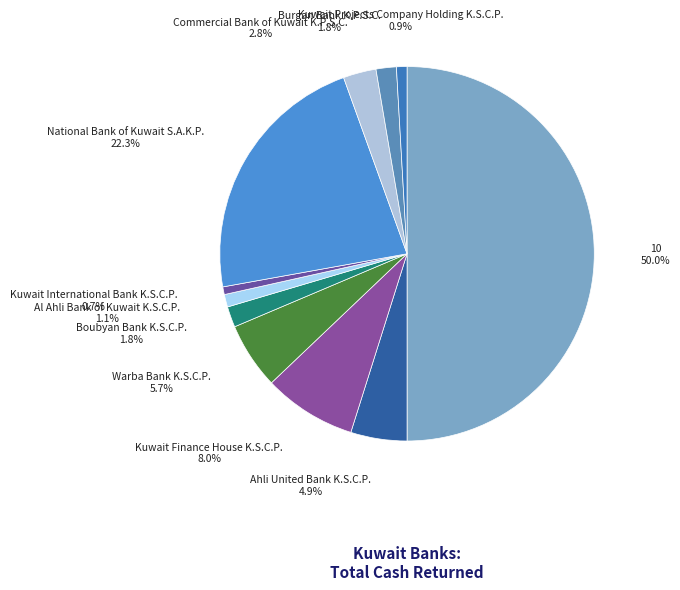

Rank the categories by value from lowest to highest.

Kuwait International Bank K.S.C.P., Kuwait Projects Company Holding K.S.C.P., Al Ahli Bank of Kuwait K.S.C.P., Burgan Bank K.P.S.C., Boubyan Bank K.S.C.P., Commercial Bank of Kuwait K.P.S.C., Ahli United Bank K.S.C.P., Warba Bank K.S.C.P., Kuwait Finance House K.S.C.P., National Bank of Kuwait S.A.K.P., 10